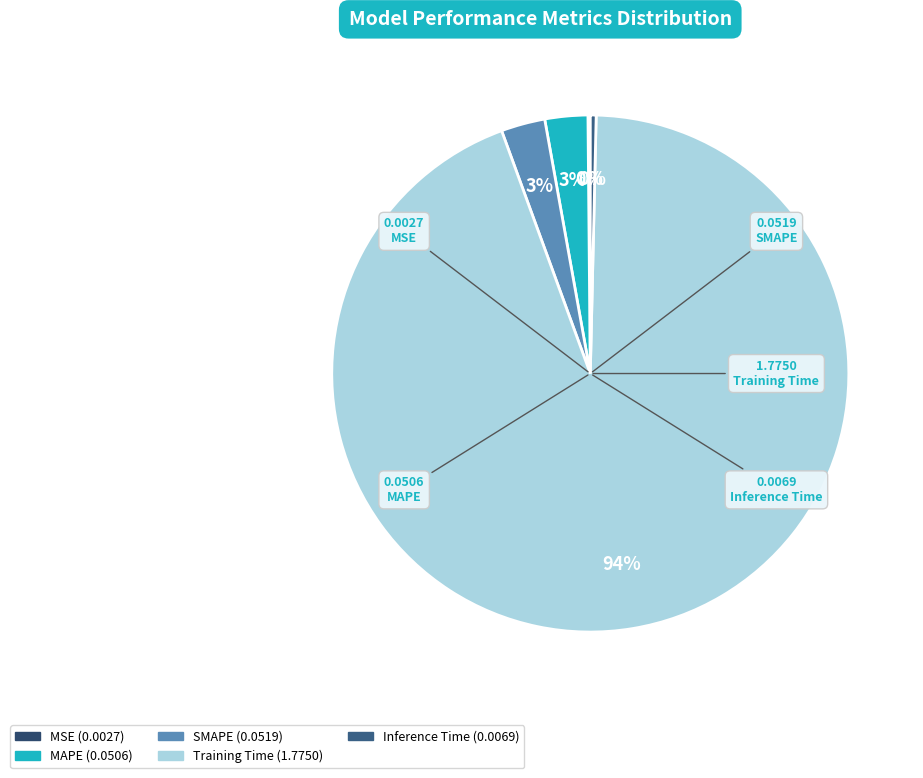

Is Inference Time the majority of the pie?

No